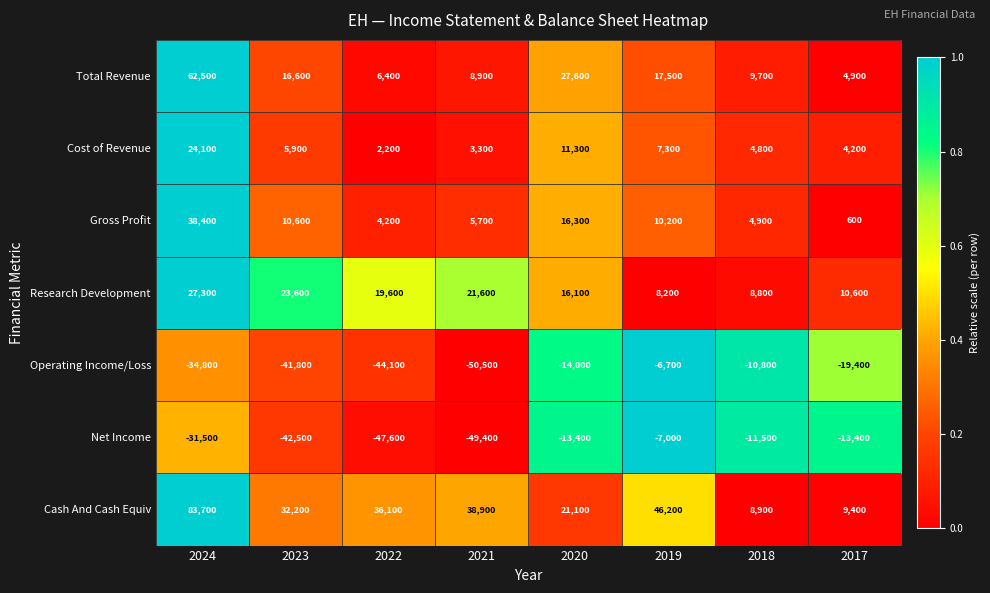

What is the greatest value displayed?

83700